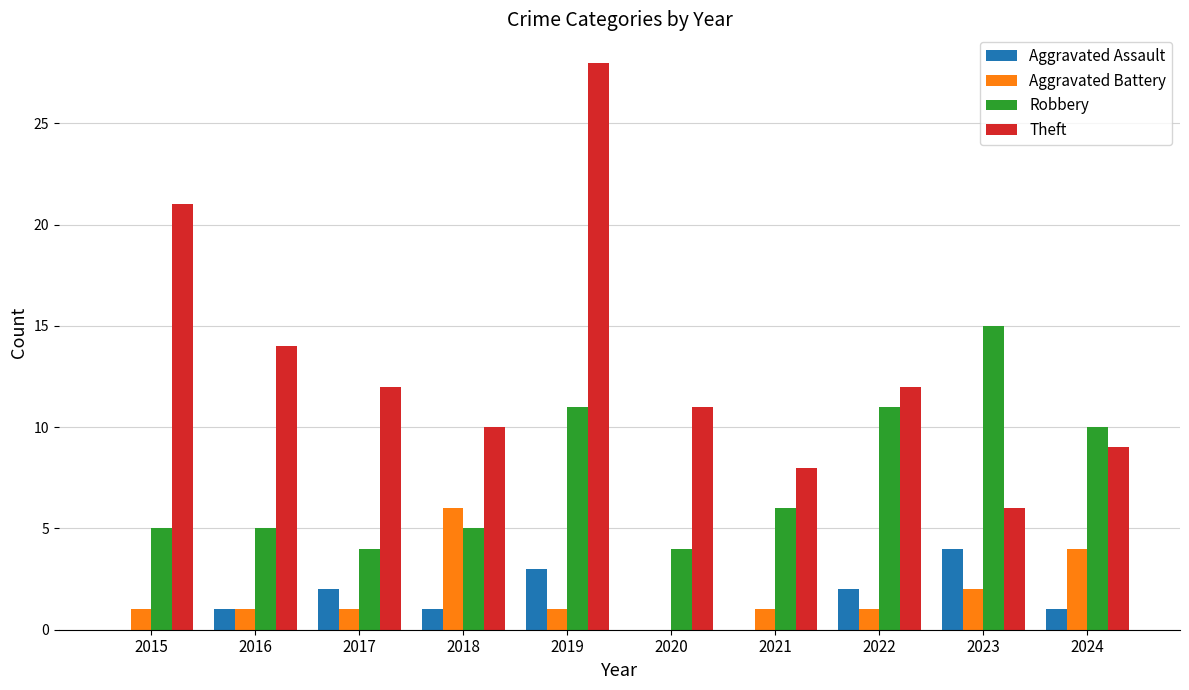

How many series are shown in this chart?

4